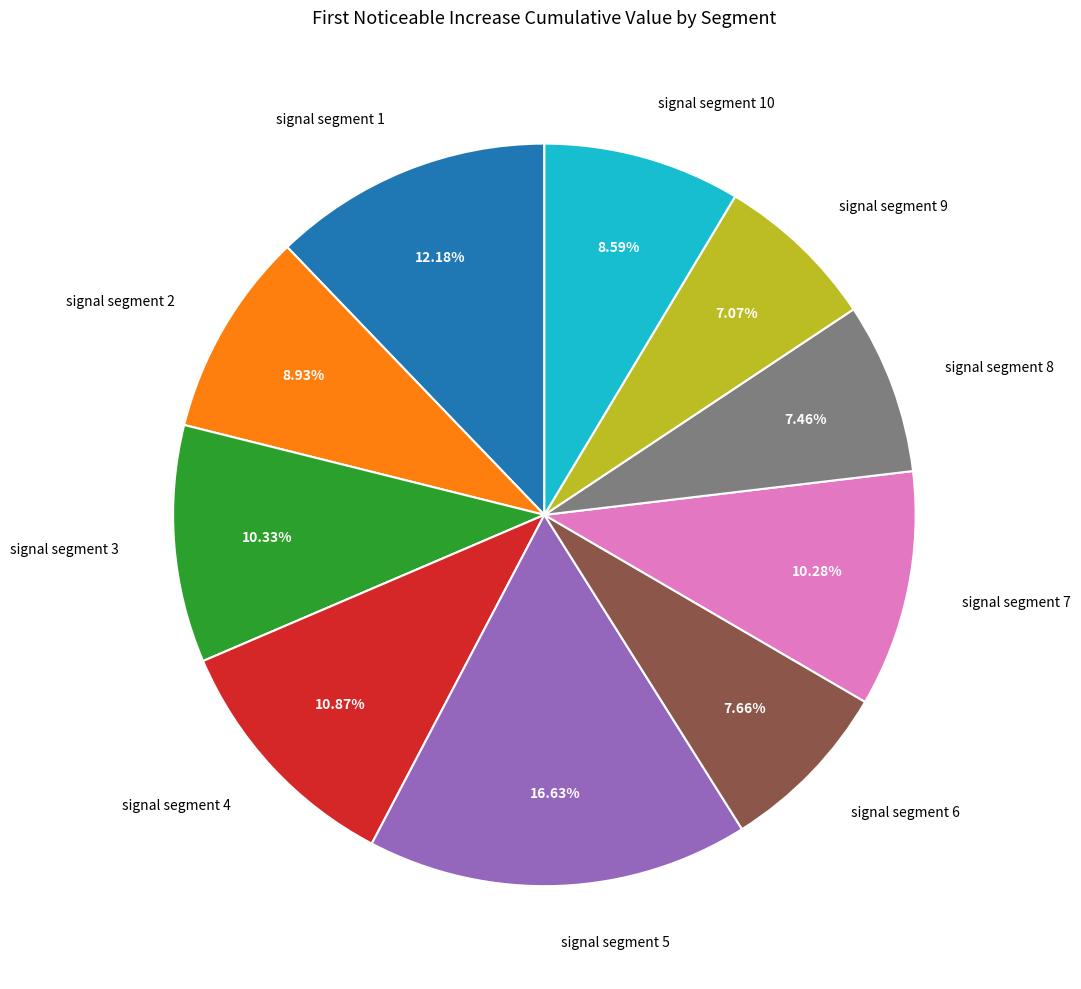

Is signal segment 3 the majority of the pie?

No